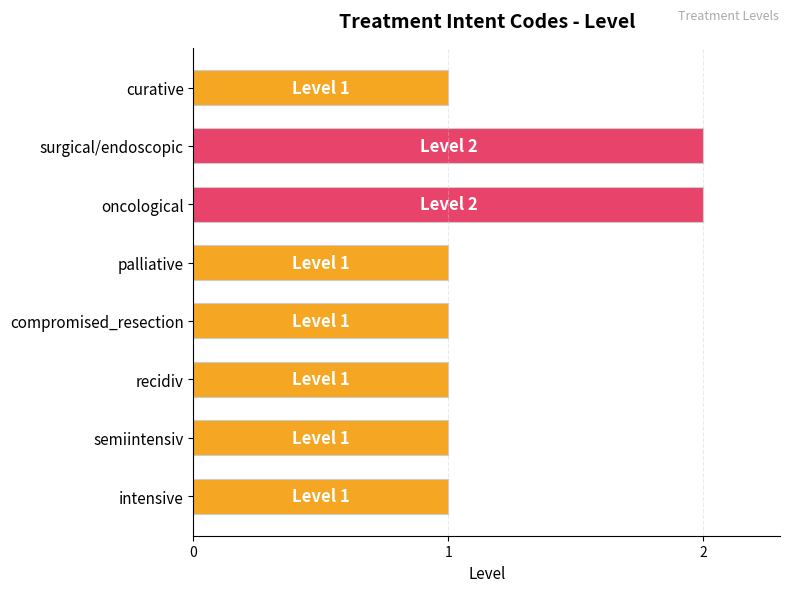

Approximately how many times larger is the value at intensive compared to compromised_resection?

1.0